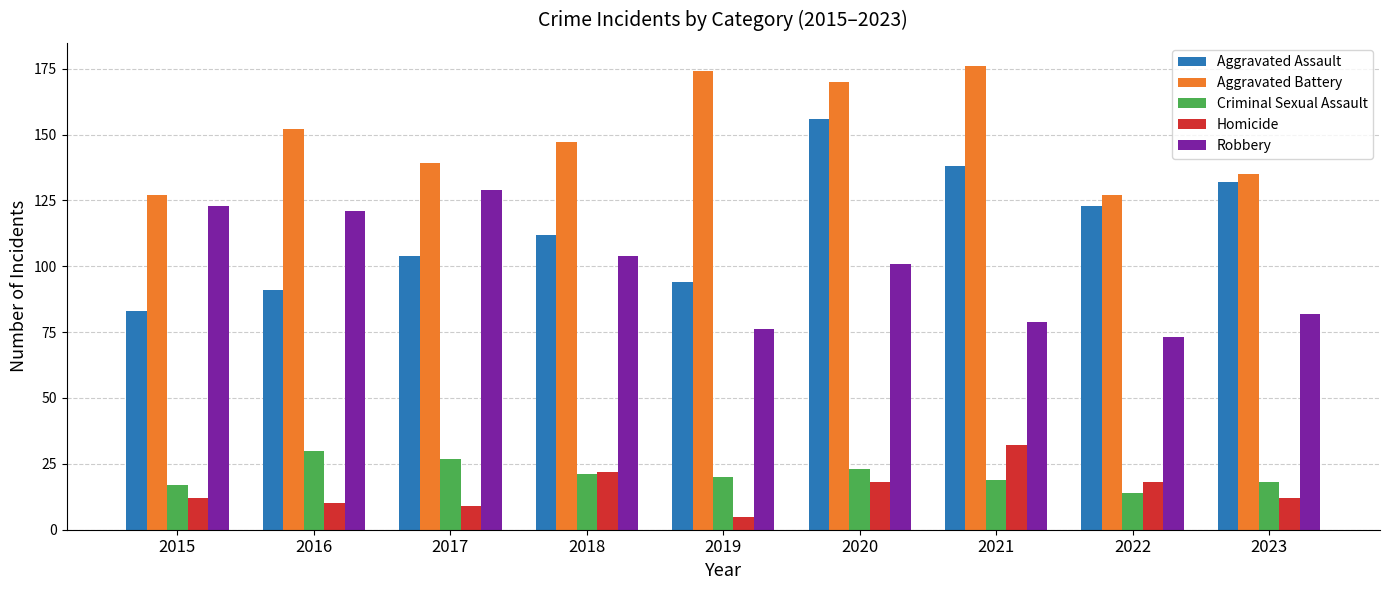

How many values in the Criminal Sexual Assault series are below 20?

4